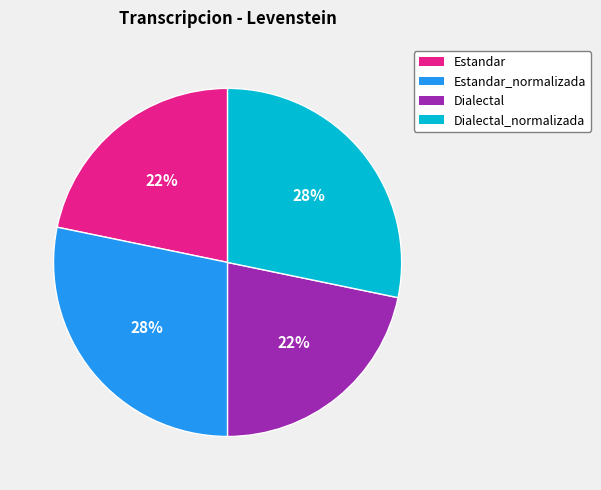

How many slices are in this pie chart?

4